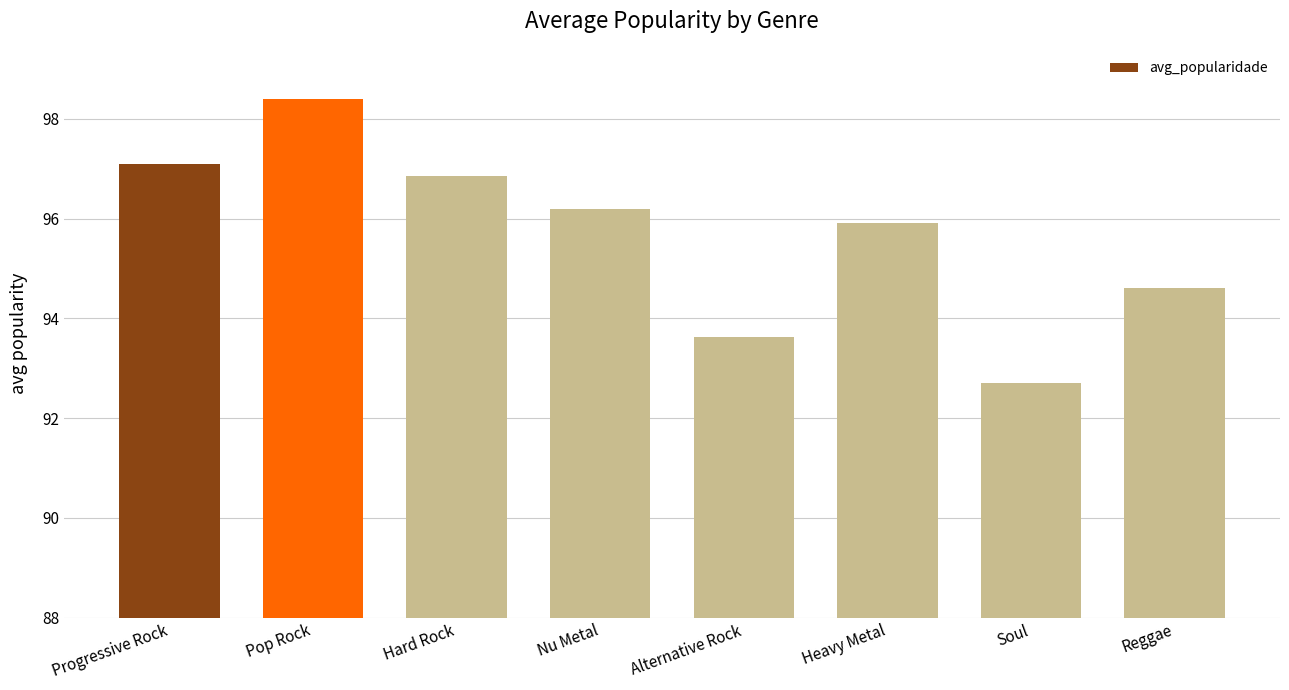

What is the label of the 3rd bar from the left?

Hard Rock